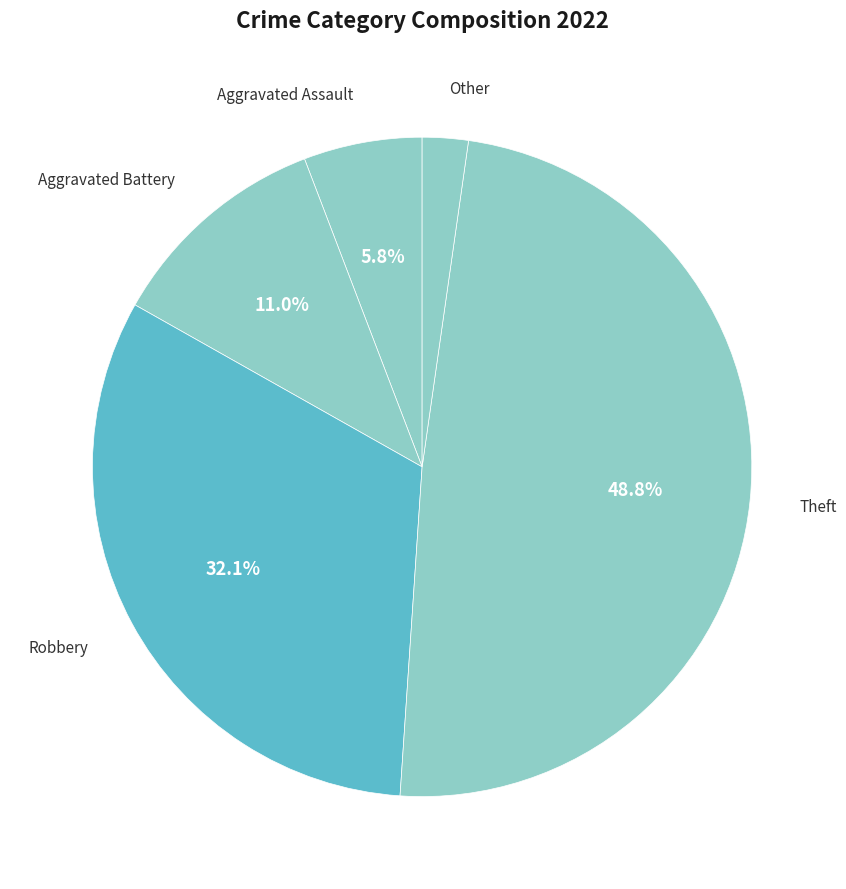

To the nearest percent, what is the combined percentage of Aggravated Battery and Aggravated Assault?

17%